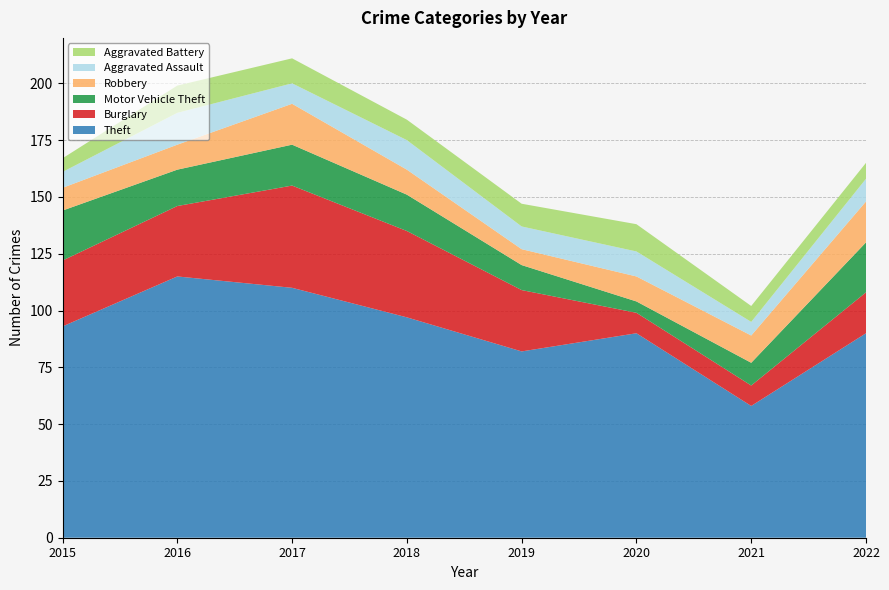

Reading left to right, extract all data points from this chart.

Theft: 2015=93	2016=115	2017=110	2018=97	2019=82	2020=90	2021=58	2022=90
Burglary: 2015=29	2016=31	2017=45	2018=38	2019=27	2020=9	2021=9	2022=18
Motor Vehicle Theft: 2015=22	2016=16	2017=18	2018=16	2019=11	2020=5	2021=10	2022=22
Robbery: 2015=10	2016=11	2017=18	2018=11	2019=7	2020=11	2021=12	2022=18
Aggravated Assault: 2015=7	2016=14	2017=9	2018=13	2019=10	2020=11	2021=6	2022=10
Aggravated Battery: 2015=6	2016=12	2017=11	2018=9	2019=10	2020=12	2021=7	2022=7